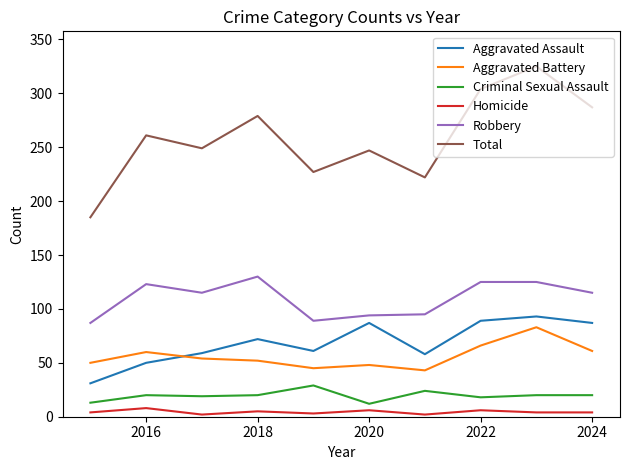

Is this an area chart (filled region under the line)?

No